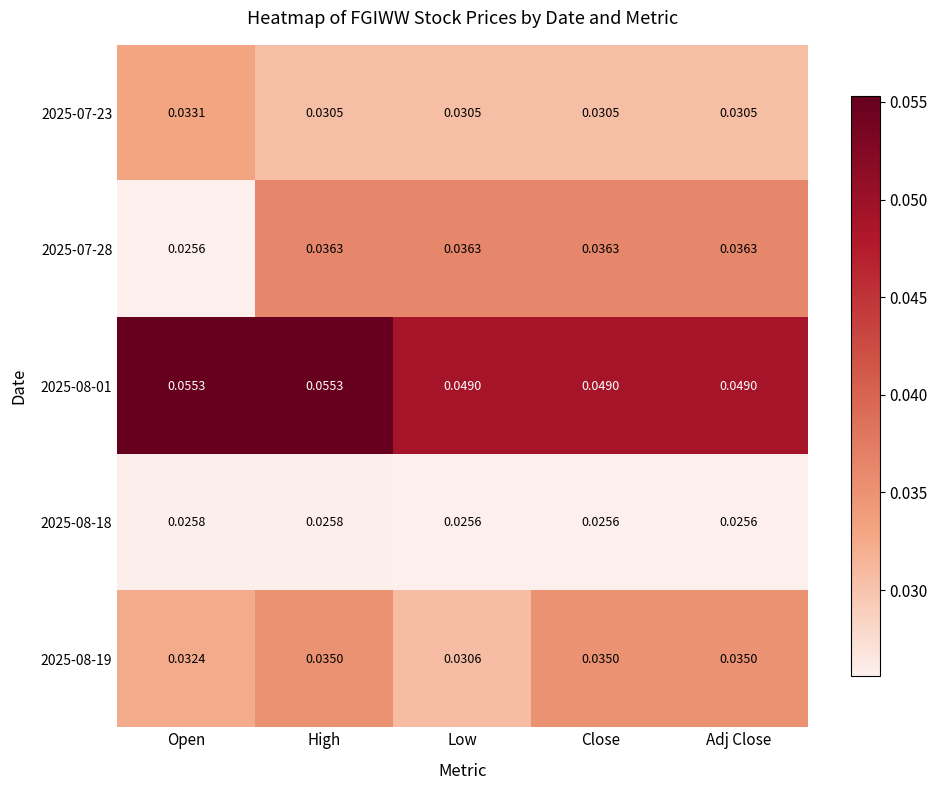

Rank the series by their maximum value, from highest to lowest.

2025-08-01, 2025-07-28, 2025-08-19, 2025-07-23, 2025-08-18